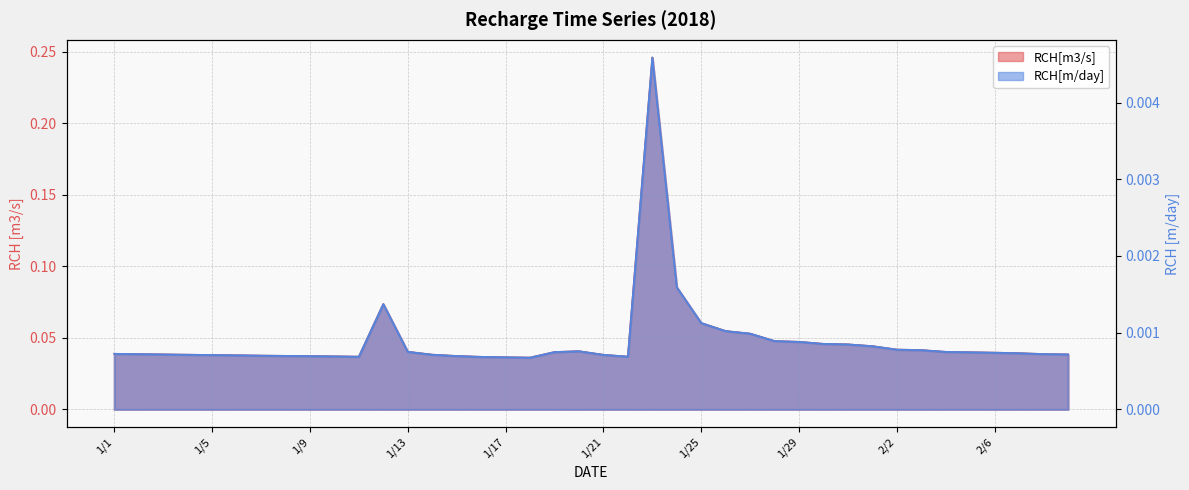

At how many categories does at least one series exceed 0?

40